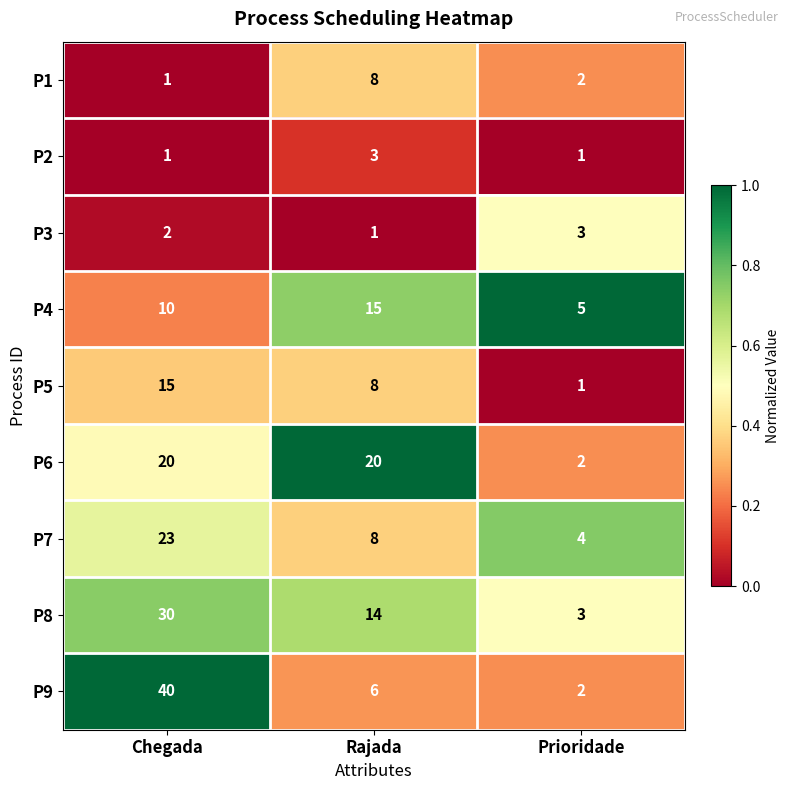

At which category does the chart reach its peak across all series?

Chegada